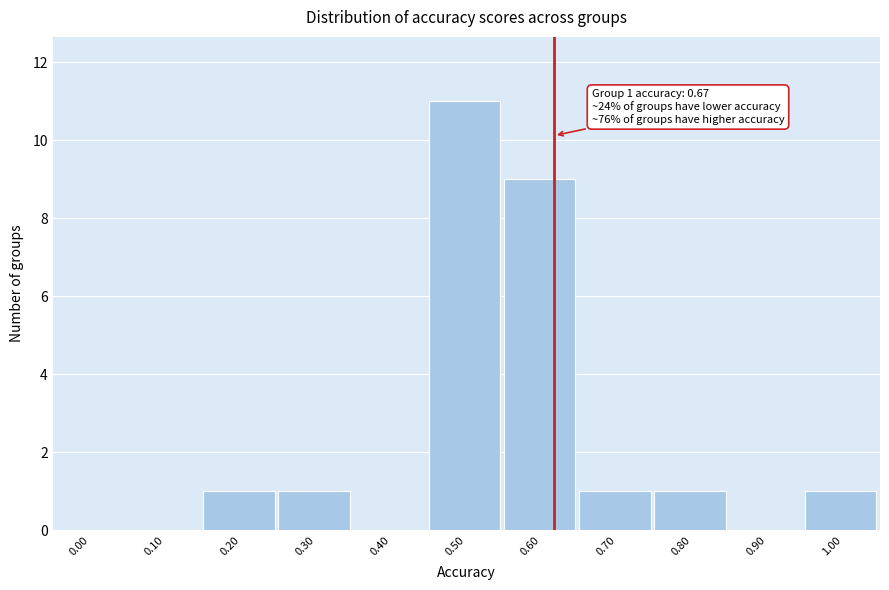

Reading left to right, transcribe all the data shown in this chart.

0.00=0	0.10=0	0.20=1	0.30=1	0.40=0	0.50=11	0.60=9	0.70=1	0.80=1	0.90=0	1.00=1